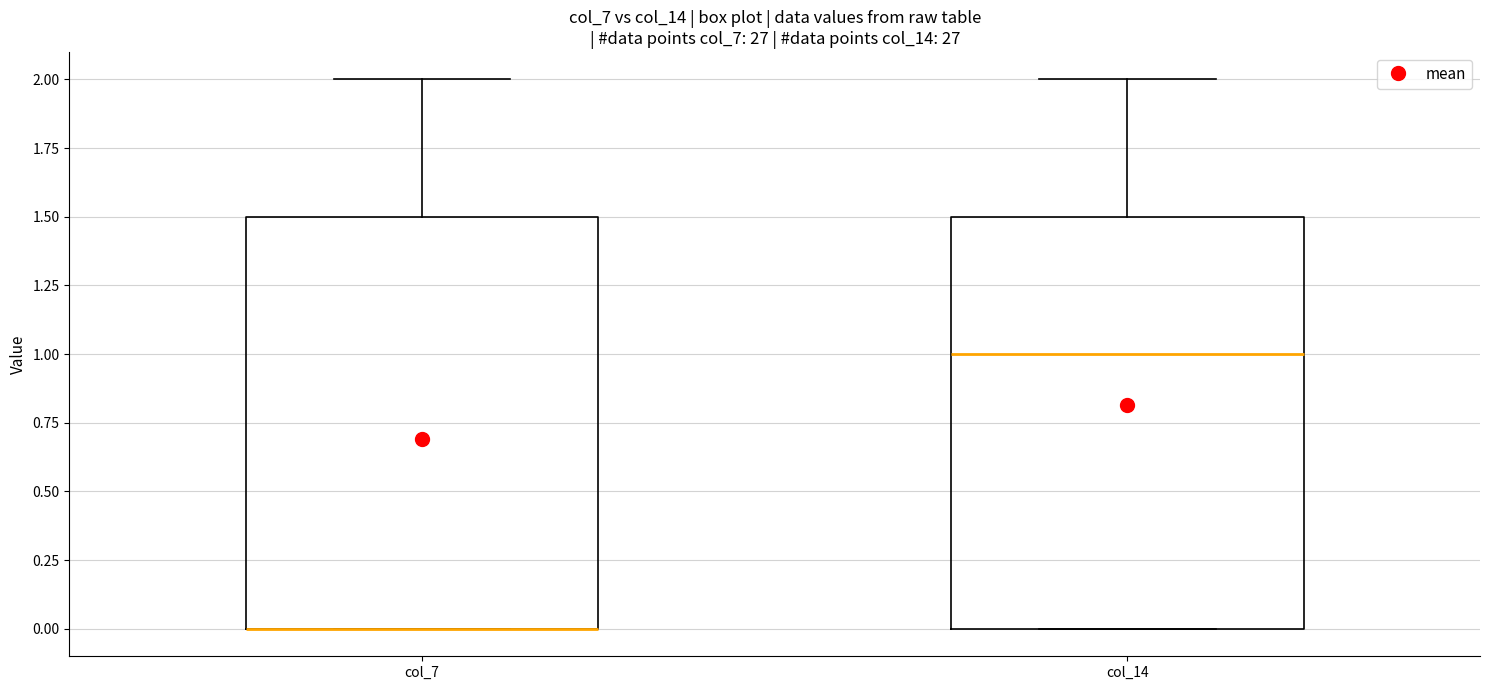

Reading left to right, transcribe this box plot: for each box, give where its median line is, the range the box spans, and where its two whiskers end, as read against the y-axis. The values are not printed on the chart, so give them approximately, as read against the axis.

col_7: median 0.0 (drawn on the box's lower edge), box 0.0 to 1.5, whiskers 0.0 to 2.0
col_14: median 1.0, box 0.0 to 1.5, whiskers 0.0 to 2.0